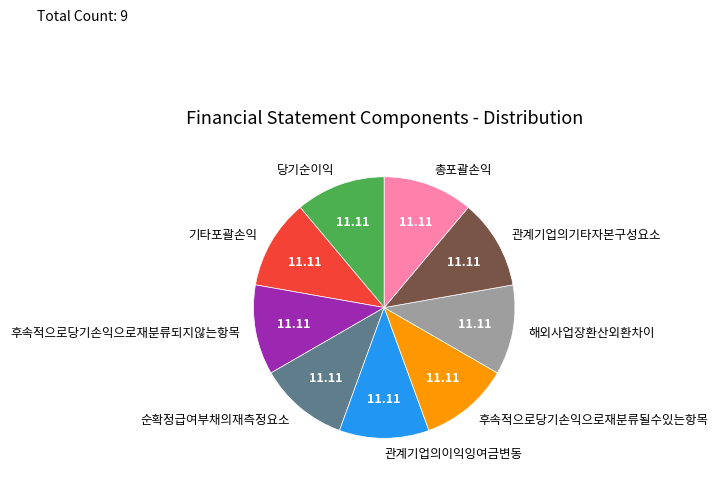

Is 해외사업장환산외환차이 the majority of the pie?

No